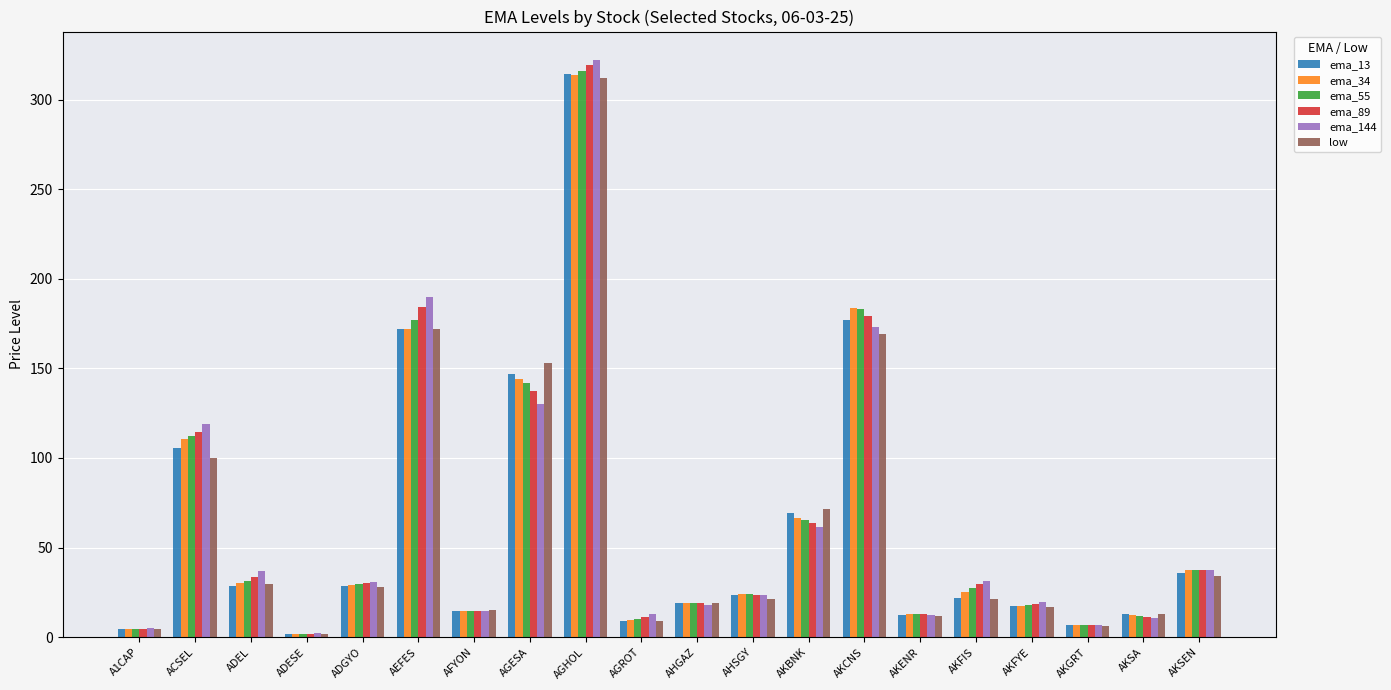

What is the difference between the maximum and minimum values in the ema_34 series?

311.4